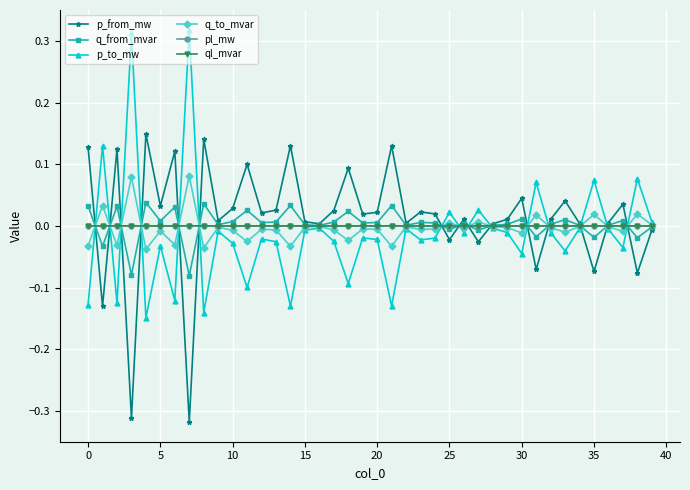

True or false: p_to_mw has more than 1 interior local peaks.

True